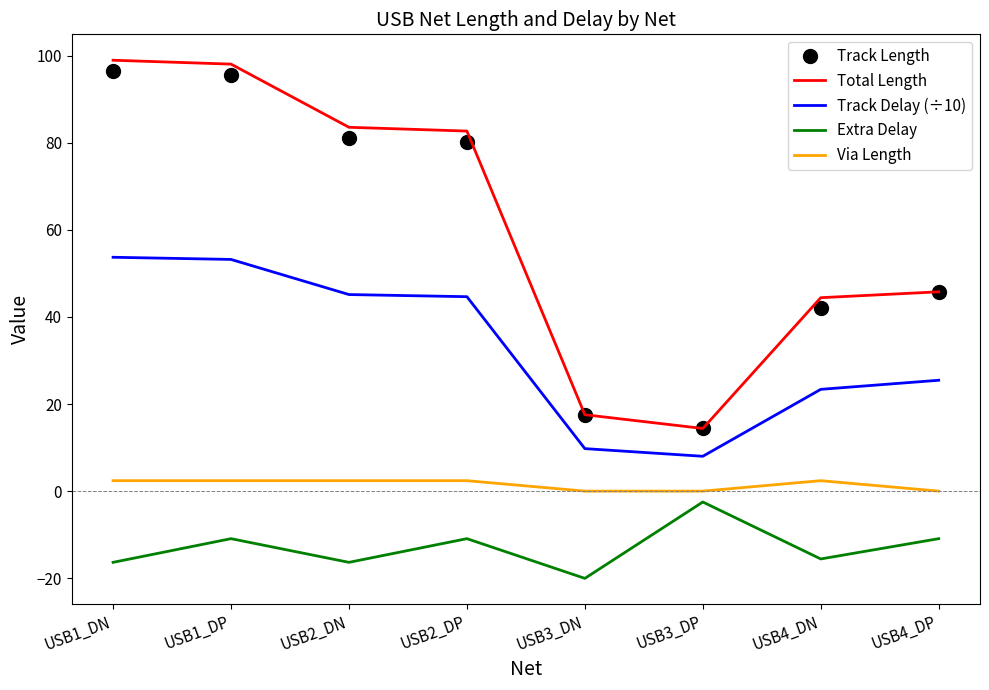

What is the difference between the Track Delay (÷10) values at USB4_DP and USB3_DN?

15.7